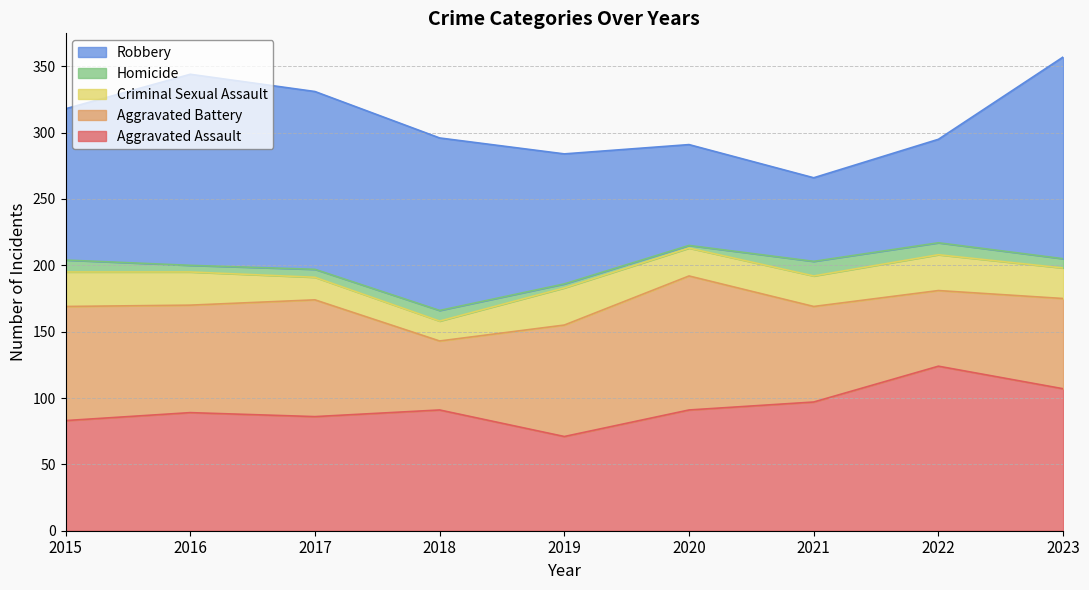

What is the greatest value displayed?

152